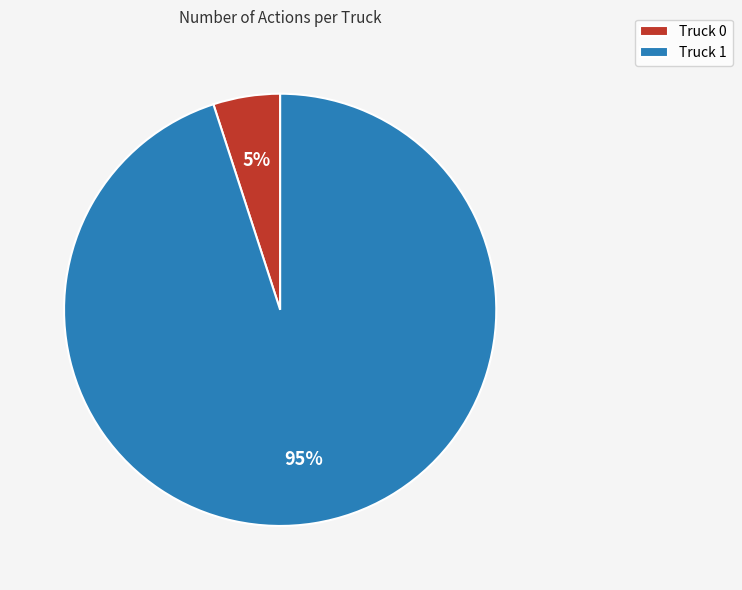

Count the number of slices in the pie.

2